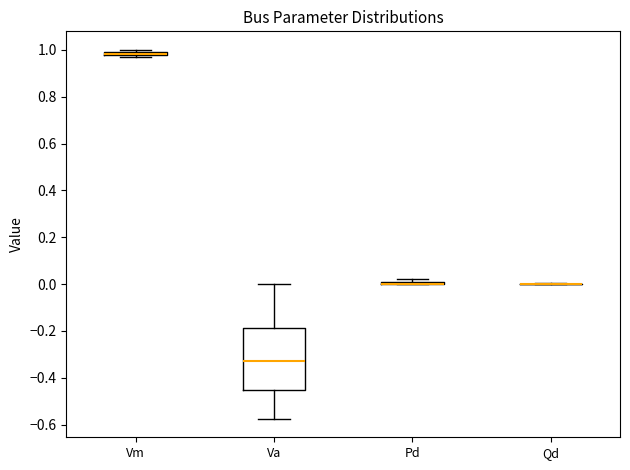

Which box is the tallest, from its lower edge to its upper edge?

Va